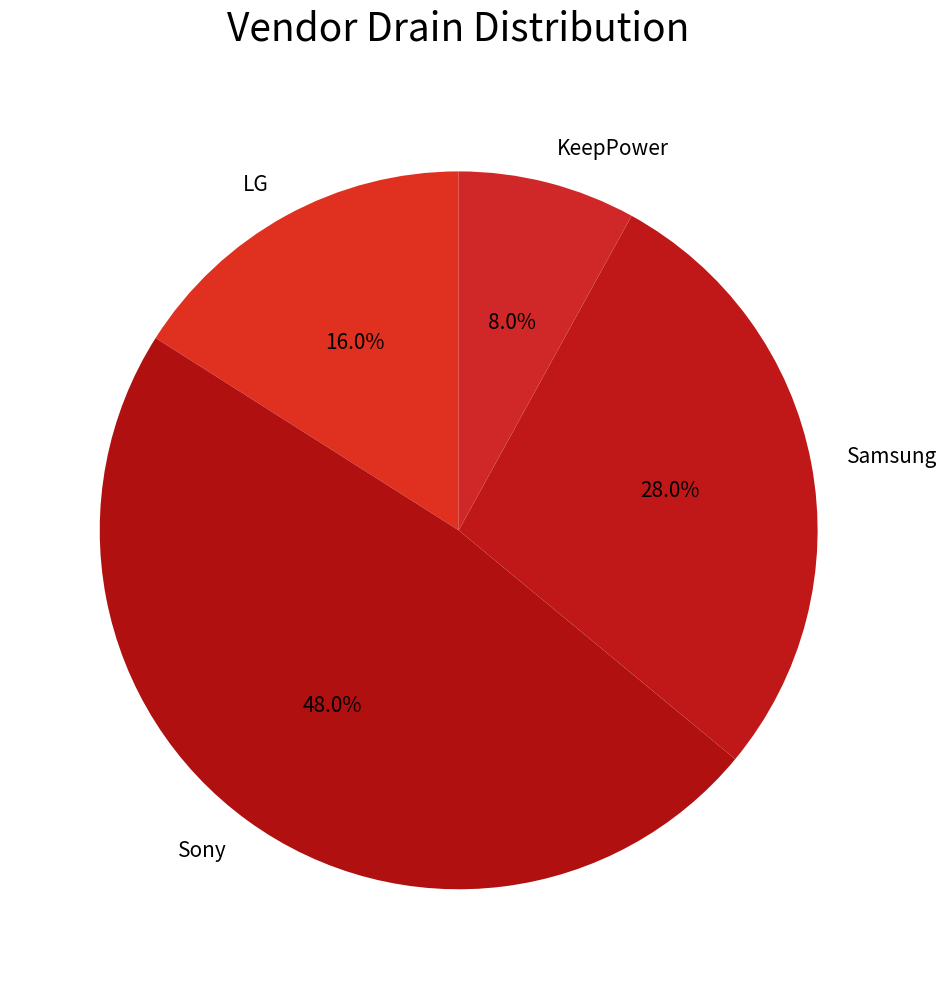

Rank the categories by value from highest to lowest.

Sony, Samsung, LG, KeepPower